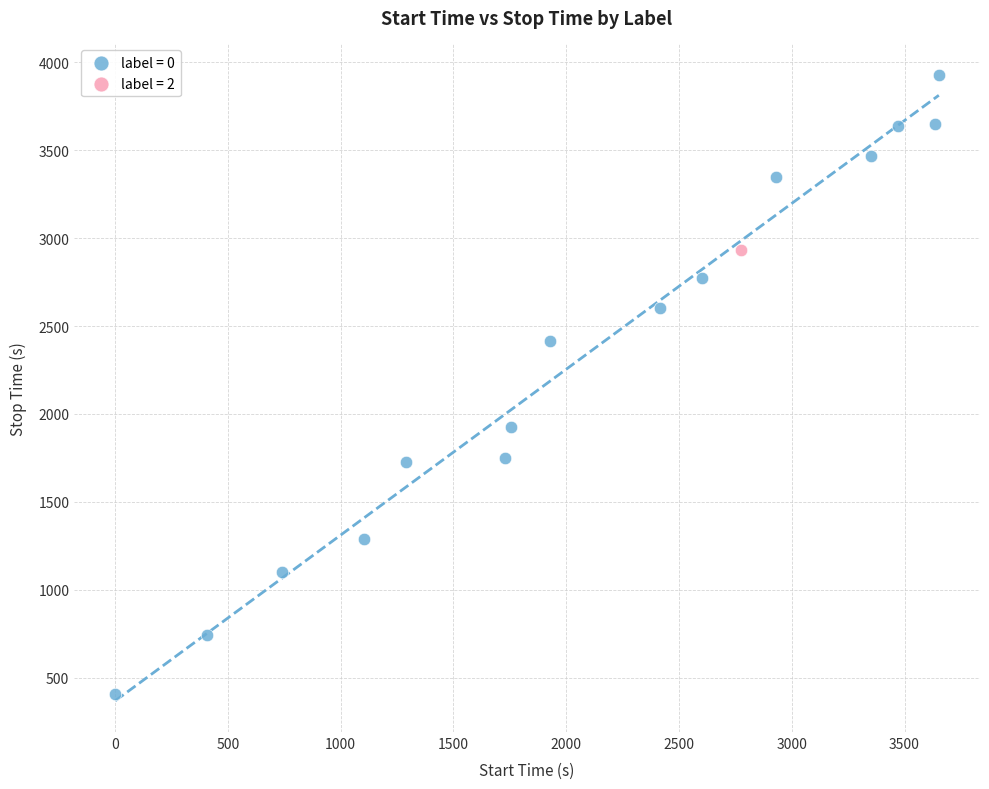

What are all the series names shown in the legend?

label = 0, label = 2